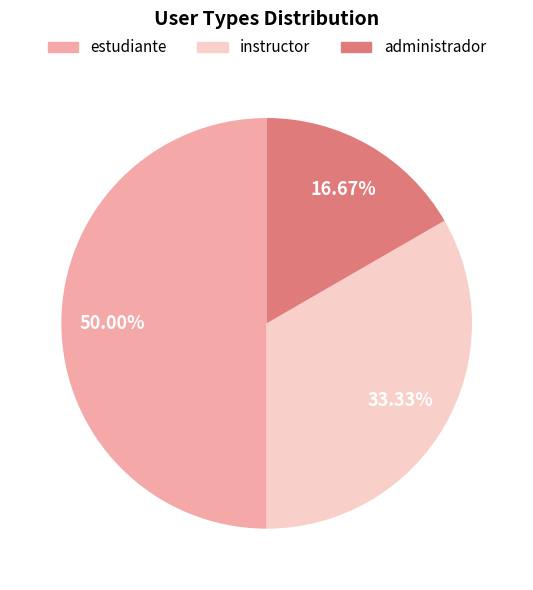

True or false: instructor accounts for 46% of the total.

False